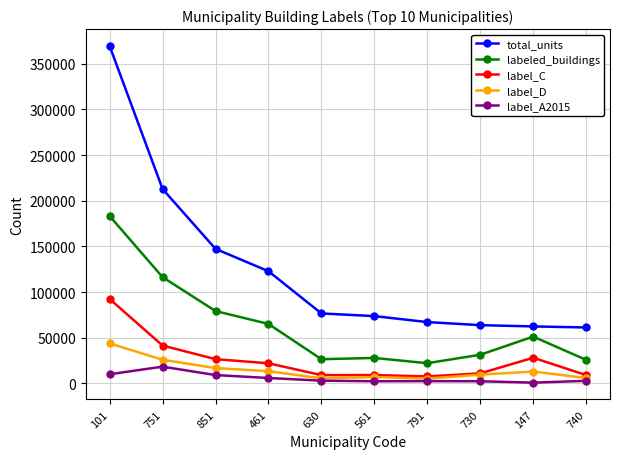

What is the minimum value for labeled_buildings?

22163